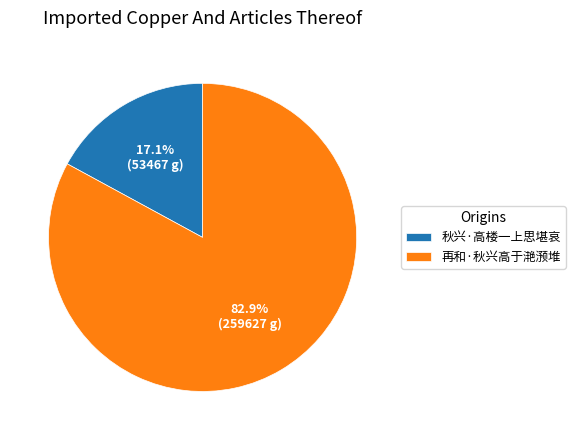

What percentage is the 秋兴·高楼一上思堪哀 slice, to the nearest percent?

17%